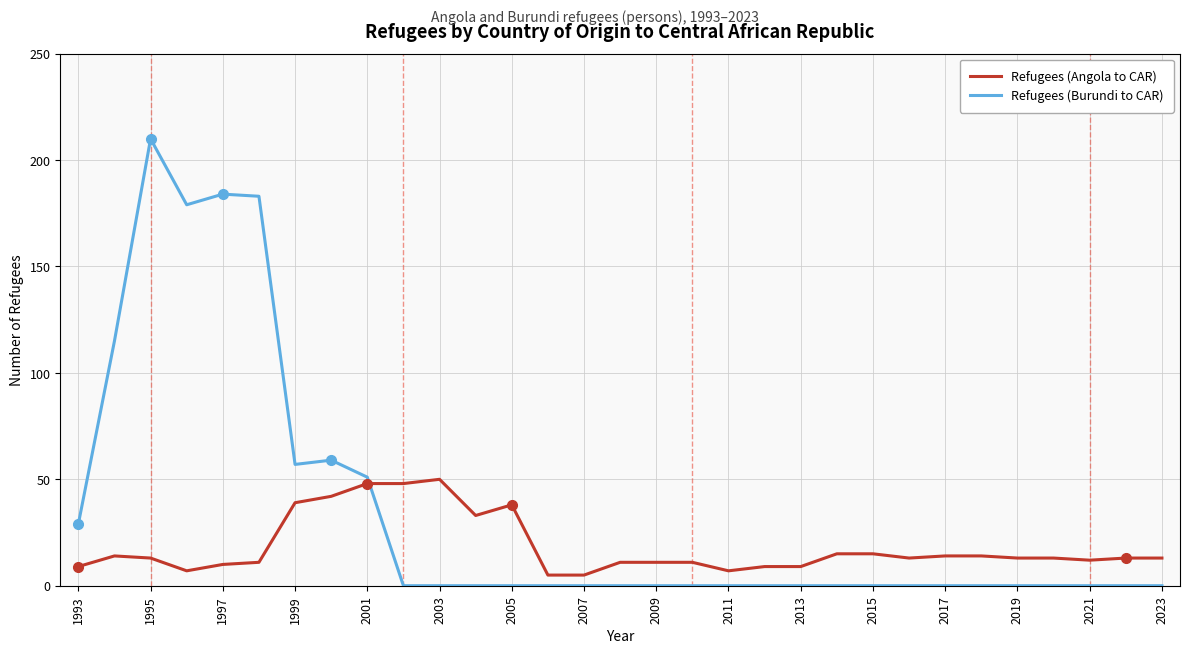

What is the sum of all Refugees (Angola to CAR) values?

565